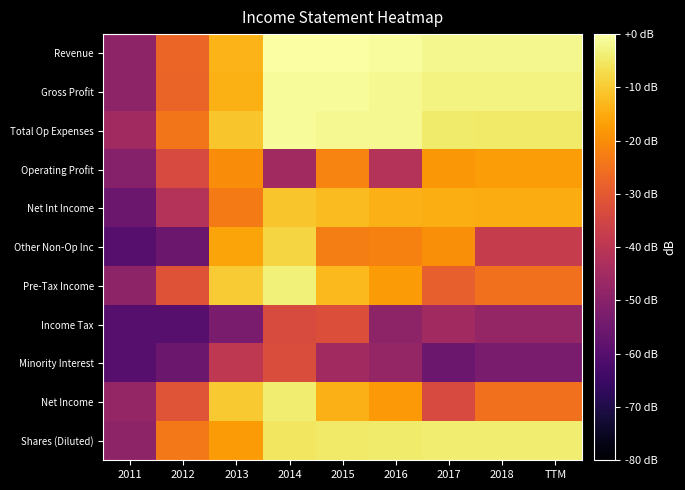

Which series has the largest range (max minus min)?

Other Non-Op Inc